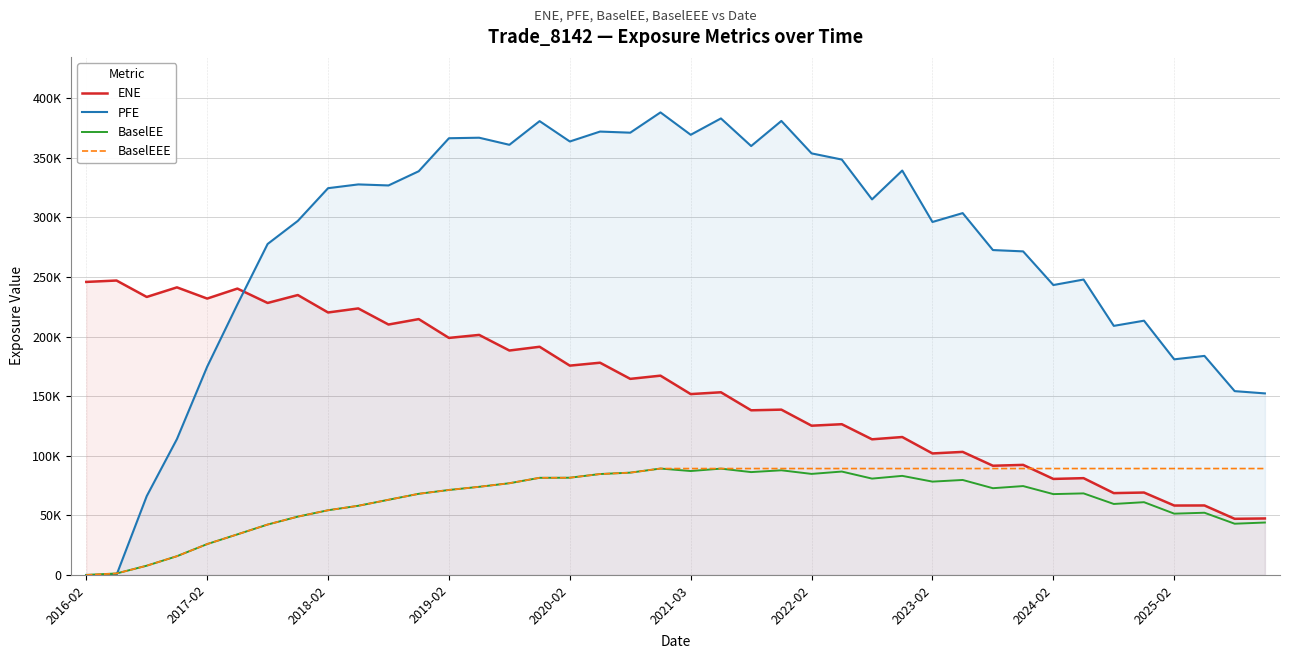

What is the sum of all BaselEEE values?

2849347.8